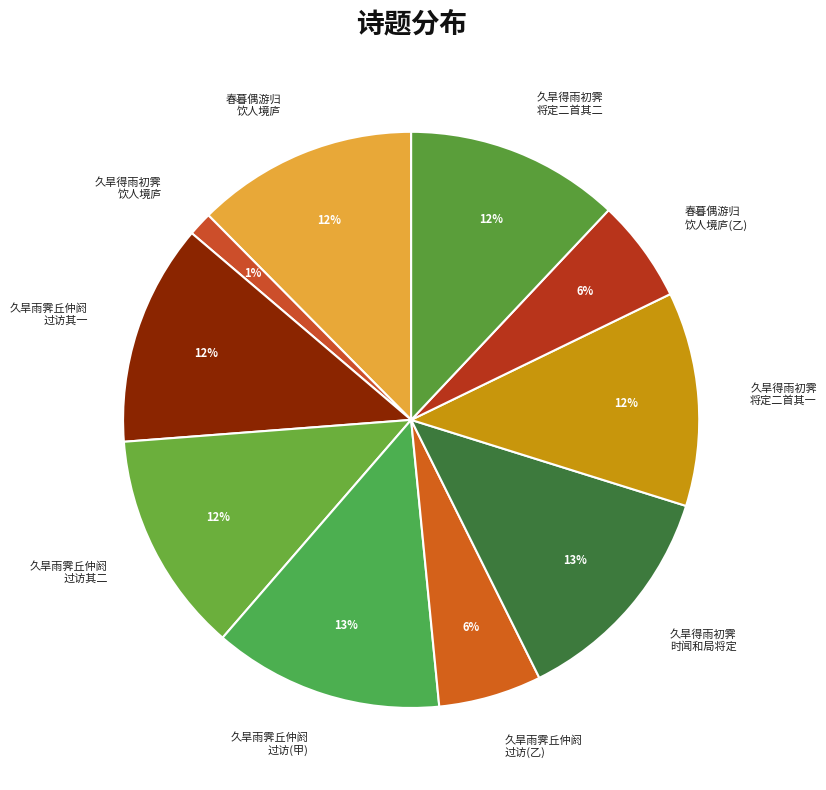

Does any single category account for the majority?

No